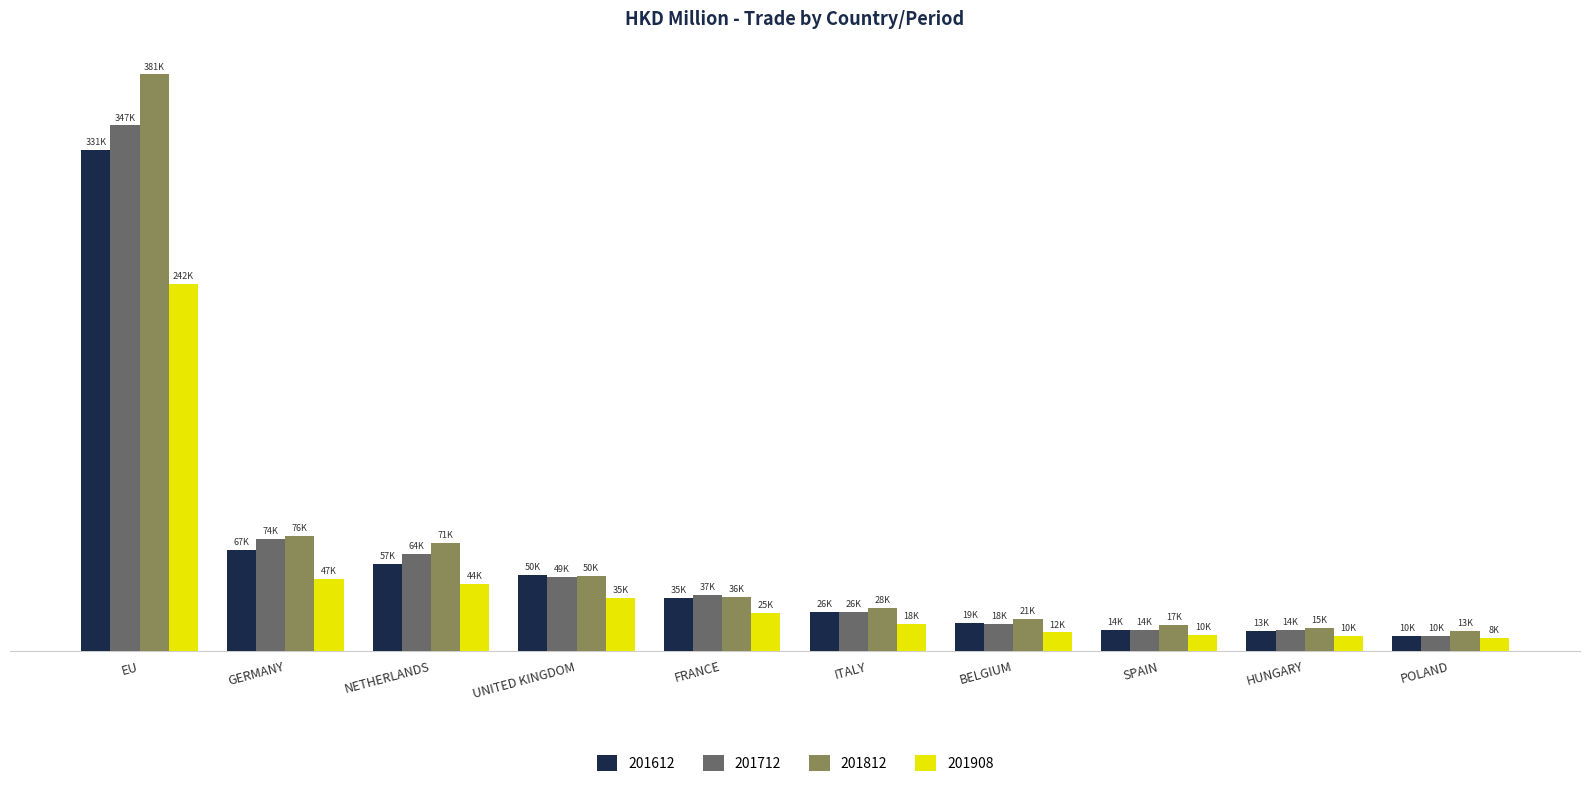

What are all the series names shown in the legend?

201612, 201712, 201812, 201908